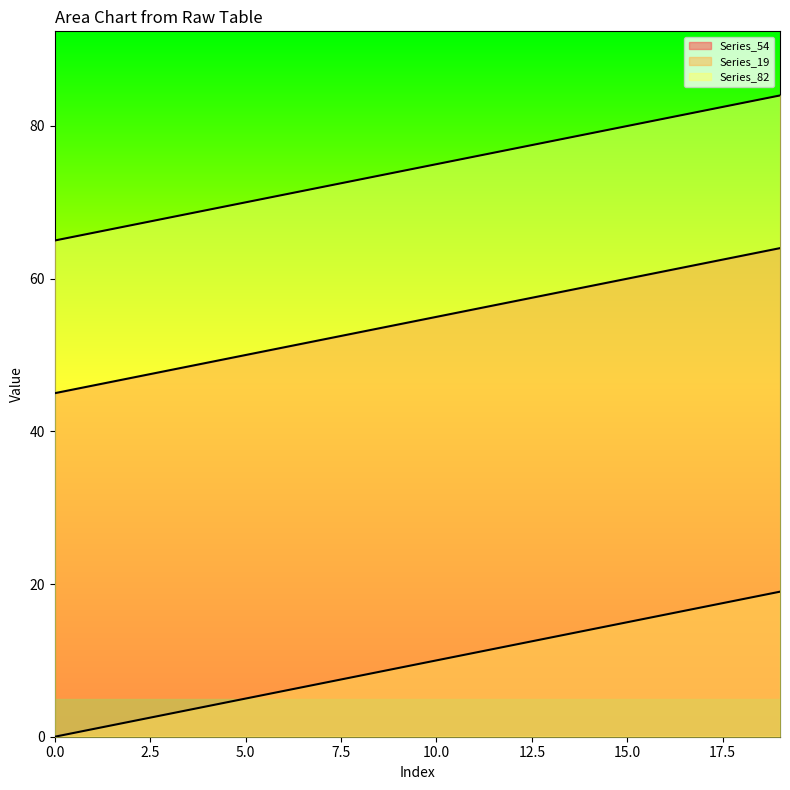

The Series_82 series shows 120 at 8. True or false?

False